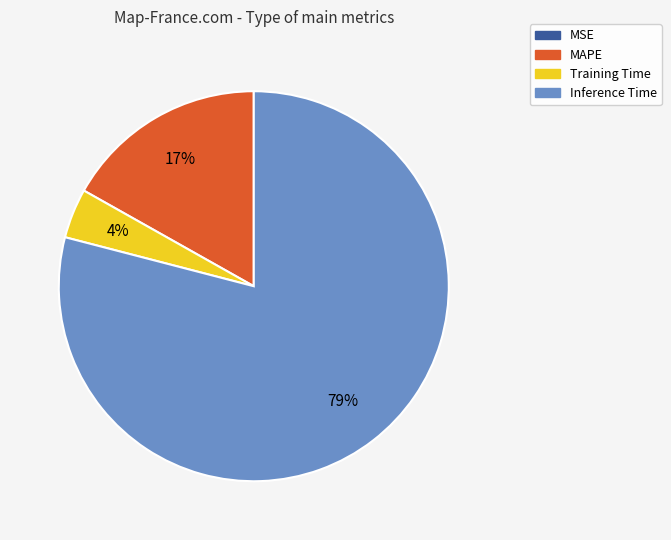

To the nearest percent, what is the average slice percentage?

25%